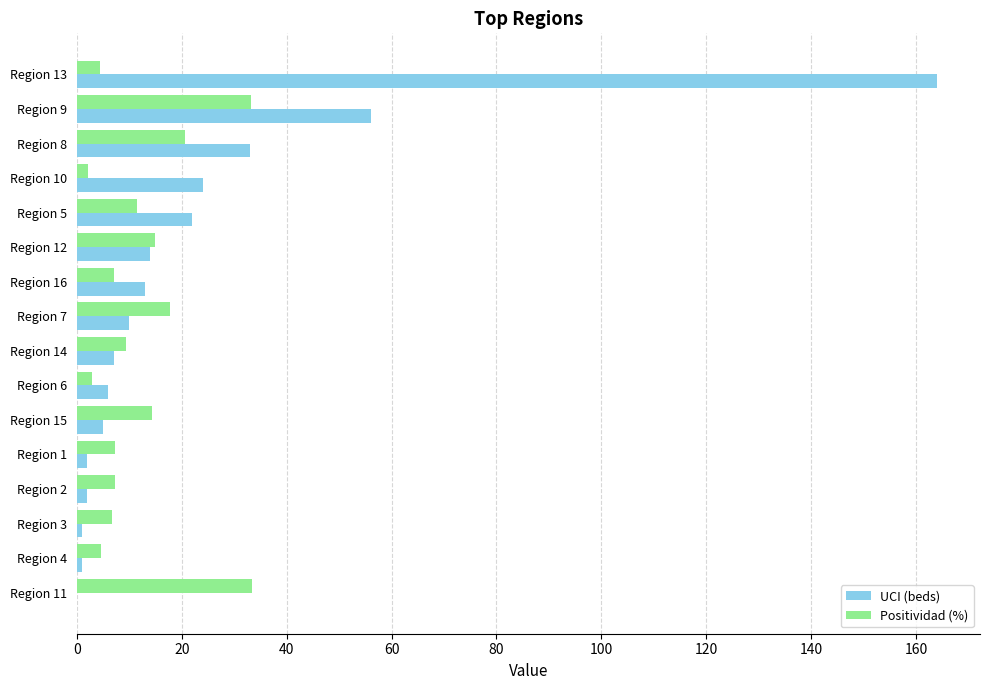

What is the greatest value displayed?

164.0